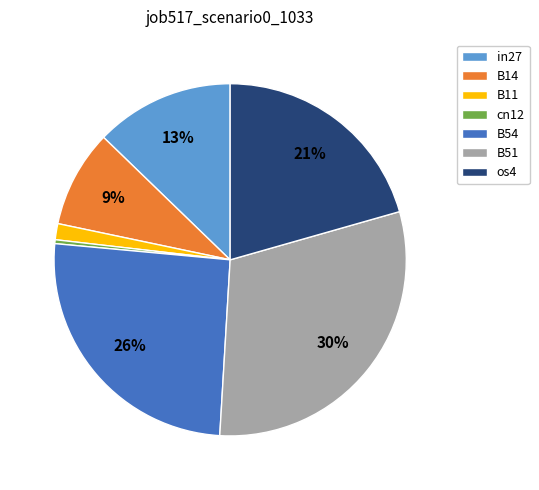

How many segments does this pie chart have?

7